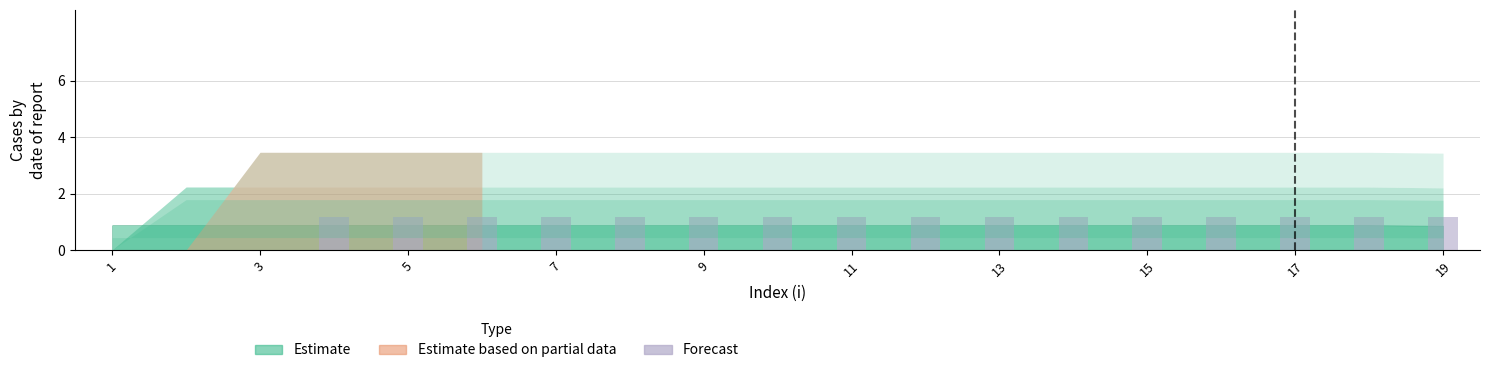

Count the number of data series in this chart.

1